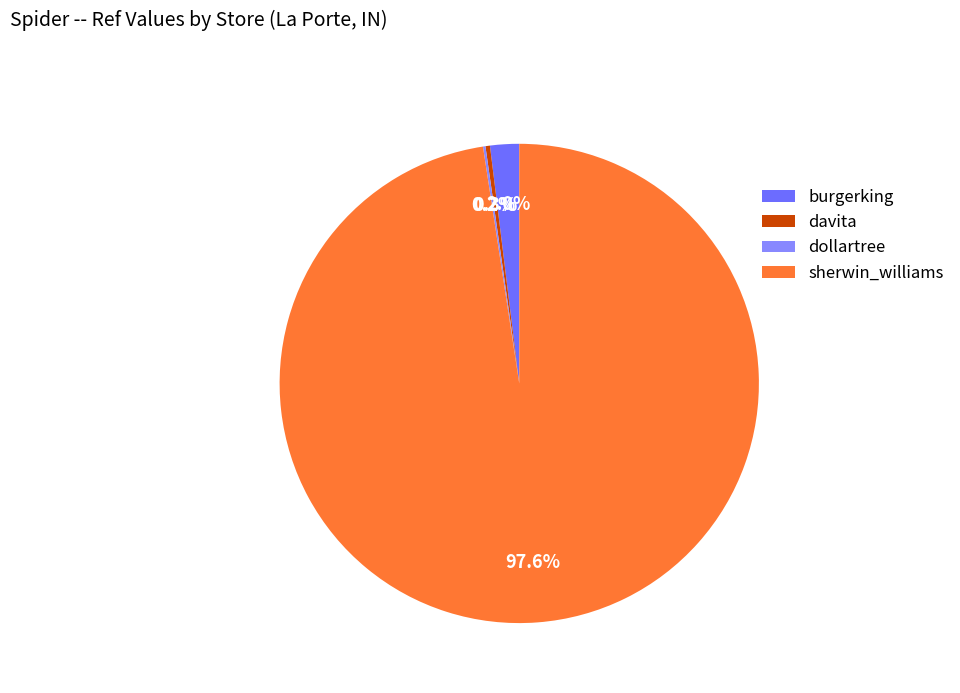

What is the largest slice in the pie chart?

sherwin_williams